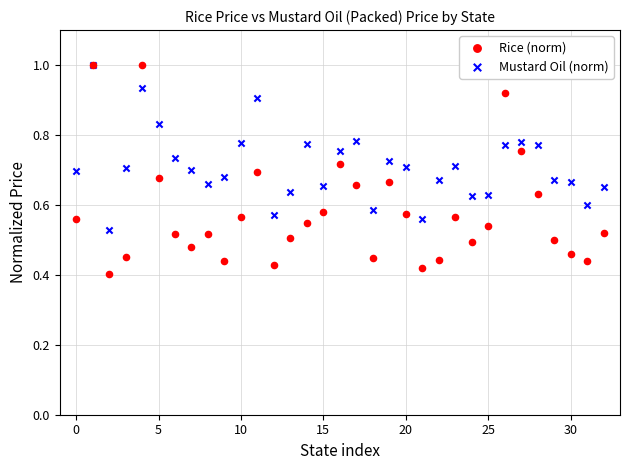

What are all the series names shown in the legend?

Rice (norm), Mustard Oil (norm)